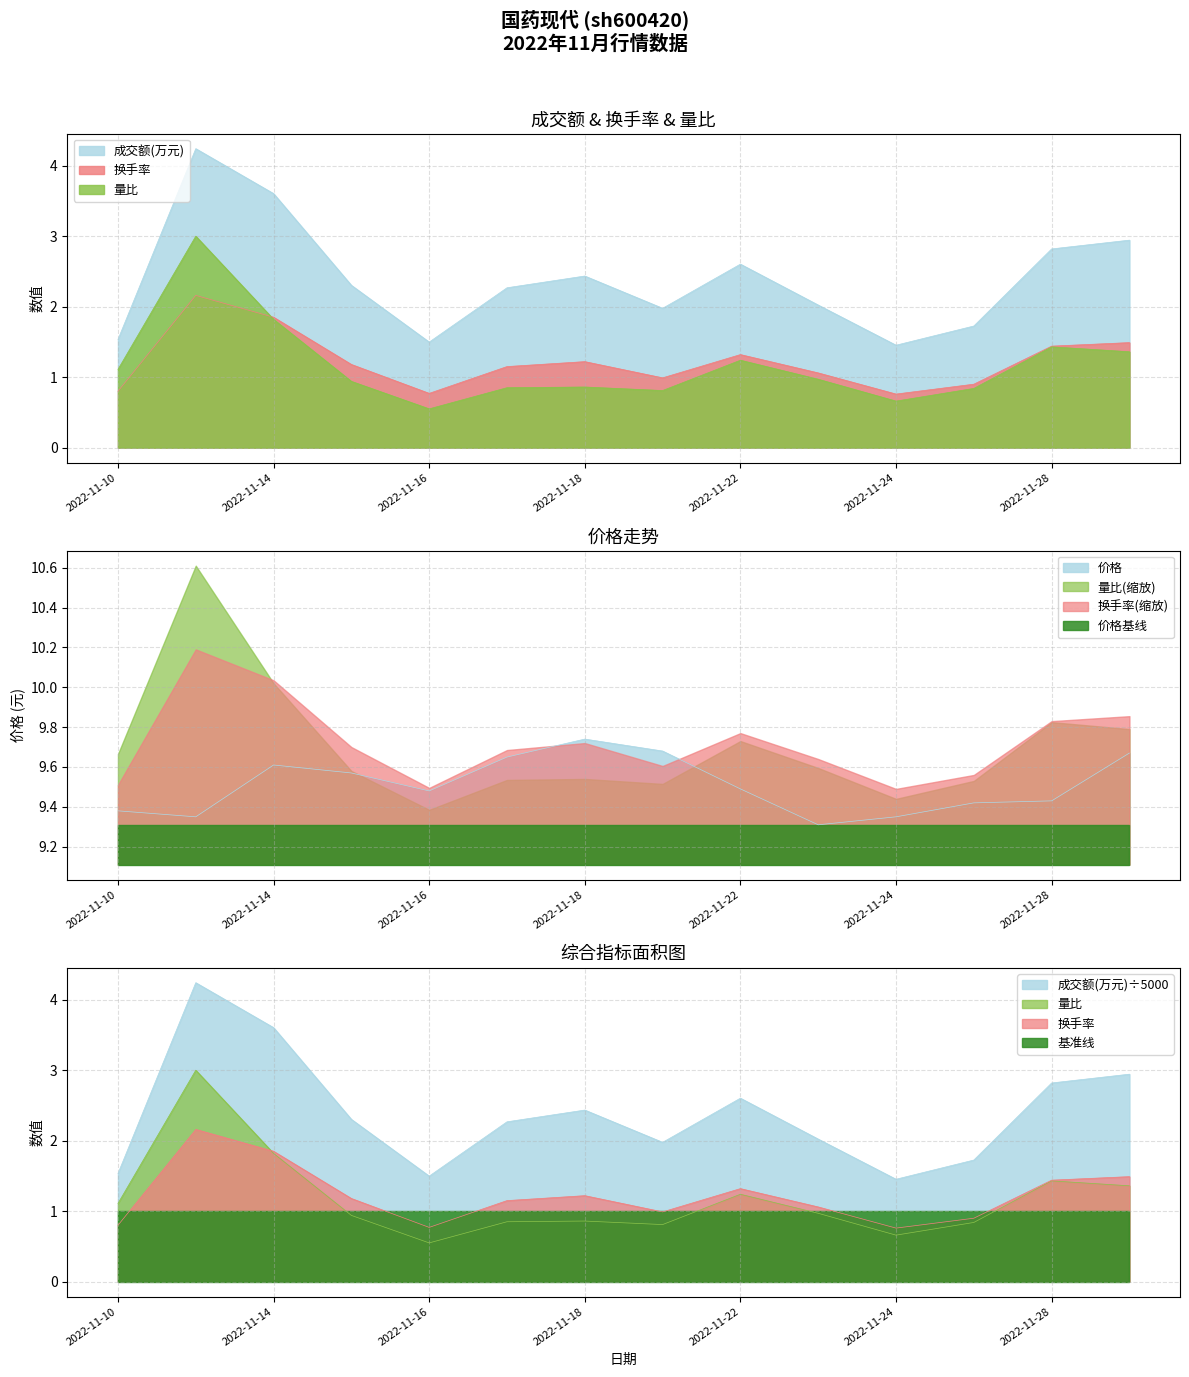

Is the value of 换手率 at 2022-11-17 greater than the value of 价格 at 2022-11-28?

No